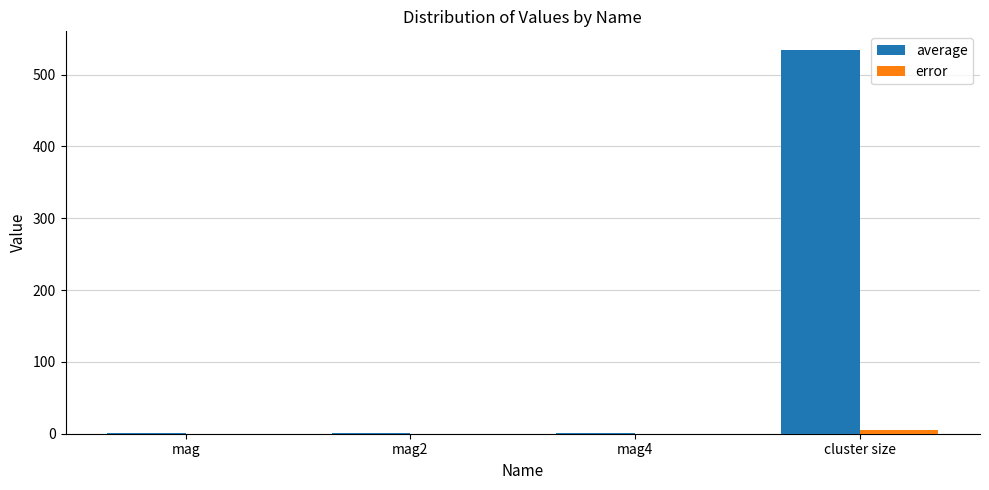

True or false: error has a value of 0.0 at mag.

True